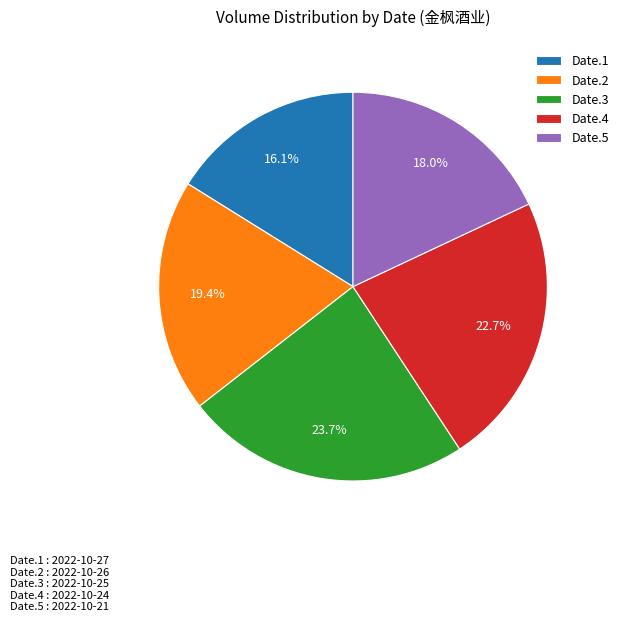

How much of the chart is everything except Date.5?

82.0%